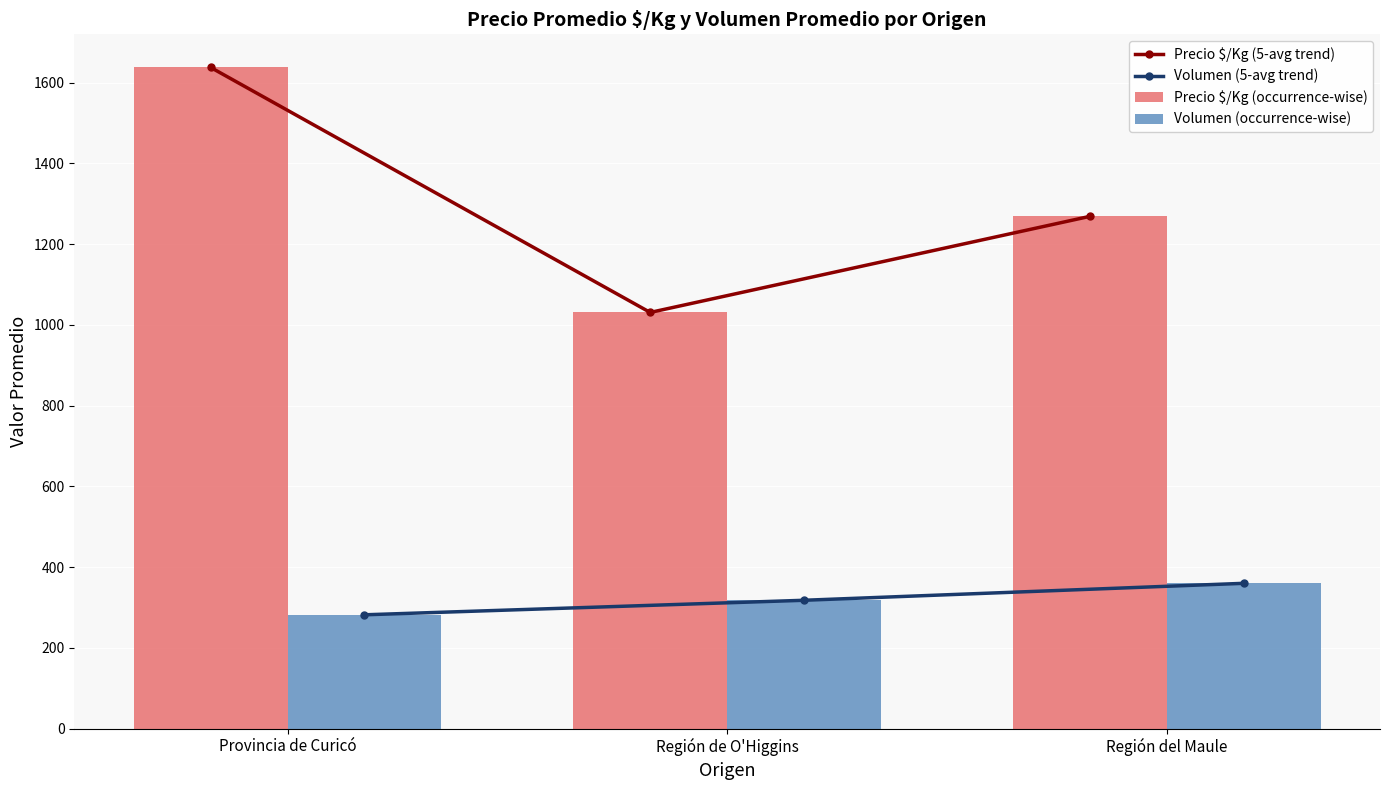

Rank the series by their maximum value, from highest to lowest.

Precio $/Kg (5-avg trend), Precio $/Kg (occurrence-wise), Volumen (5-avg trend), Volumen (occurrence-wise)